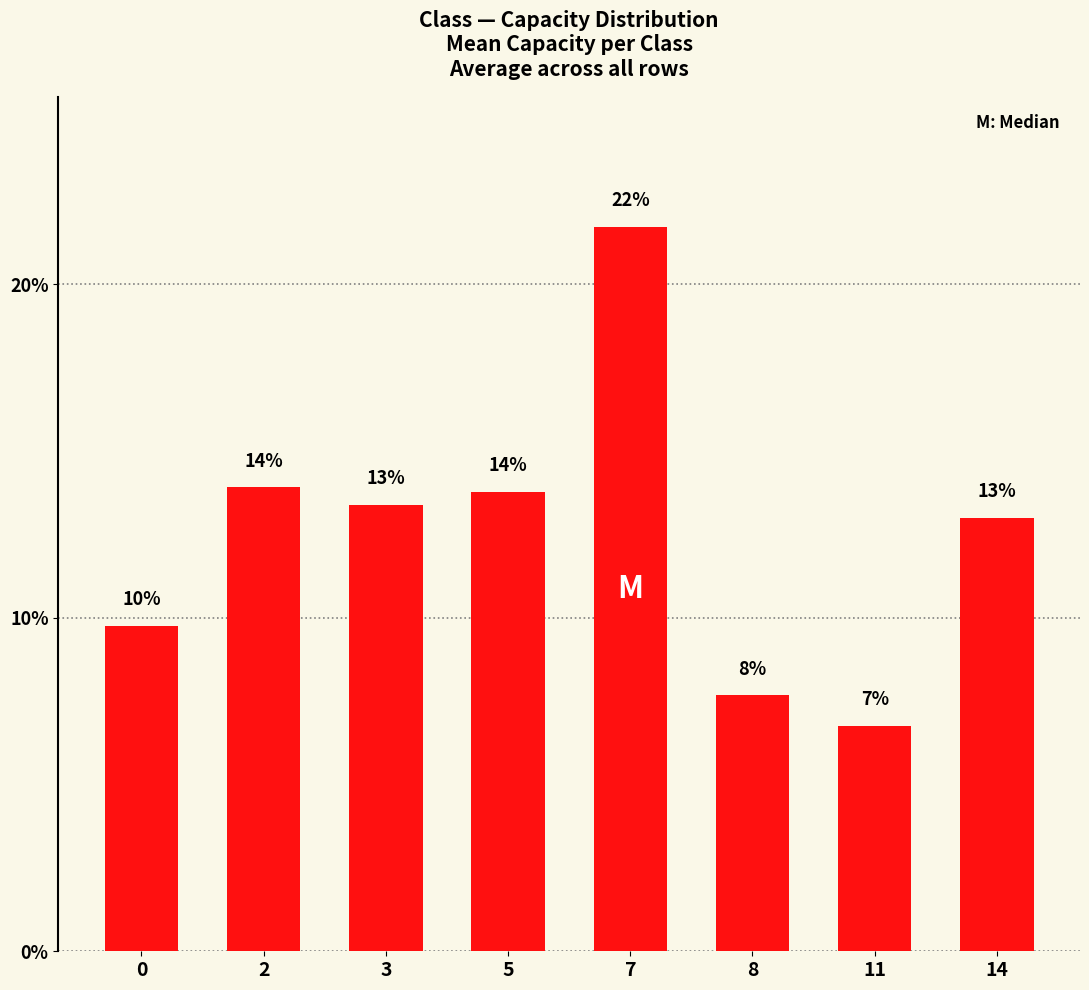

What is the sum of the values at 7 and 8?

29.4